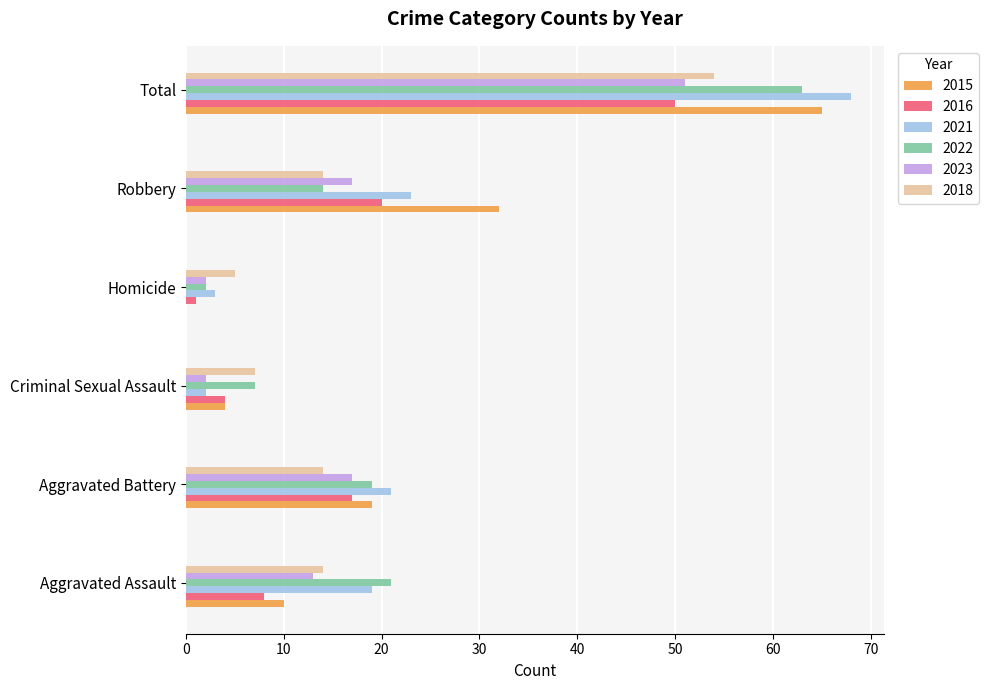

What is the highest value of the 2015 series?

65